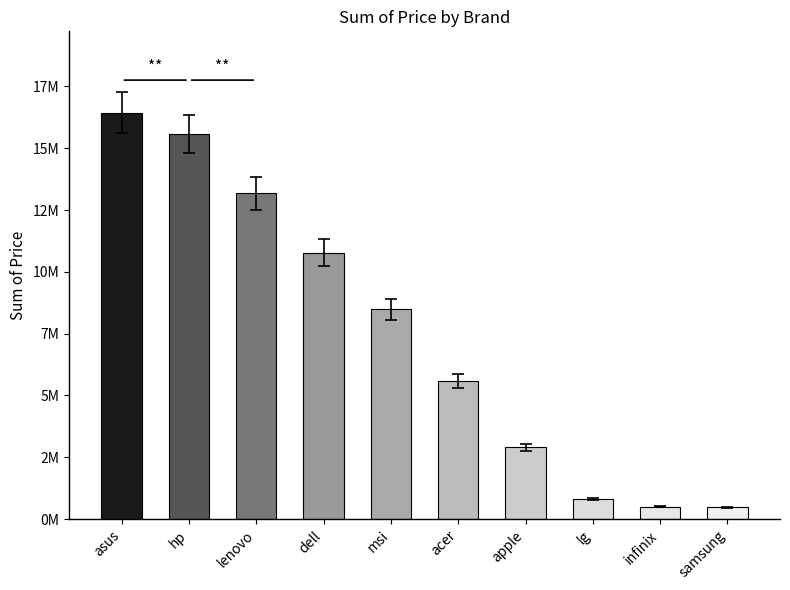

At which category does the chart reach its minimum across all series?

samsung